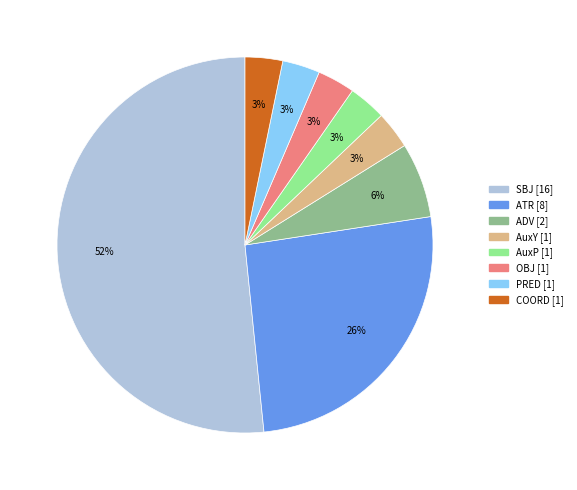

To the nearest percent, what portion does ATR represent?

26%